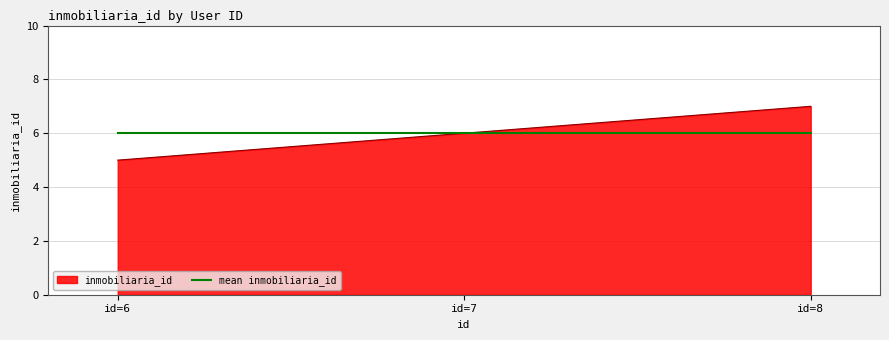

Rank the series by their maximum value, from highest to lowest.

inmobiliaria_id, mean inmobiliaria_id